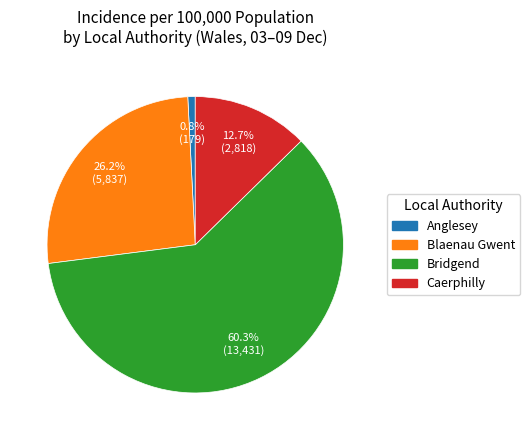

To the nearest percent, what is the average slice percentage?

25%